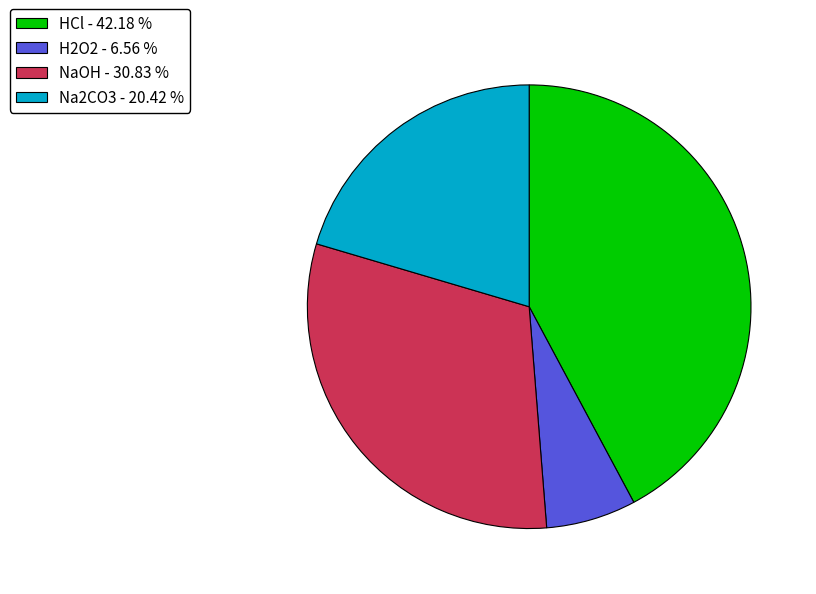

Rank the categories by value from lowest to highest.

H2O2, Na2CO3, NaOH, HCl